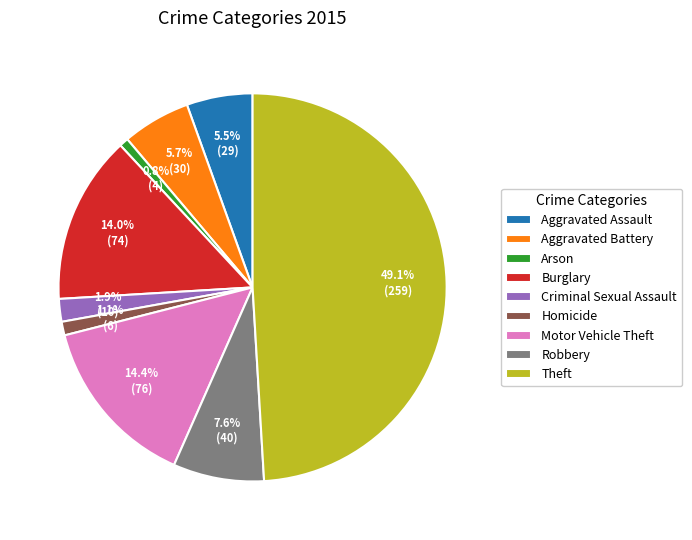

To the nearest percent, what is the difference between the Theft and Motor Vehicle Theft slice percentages?

35%